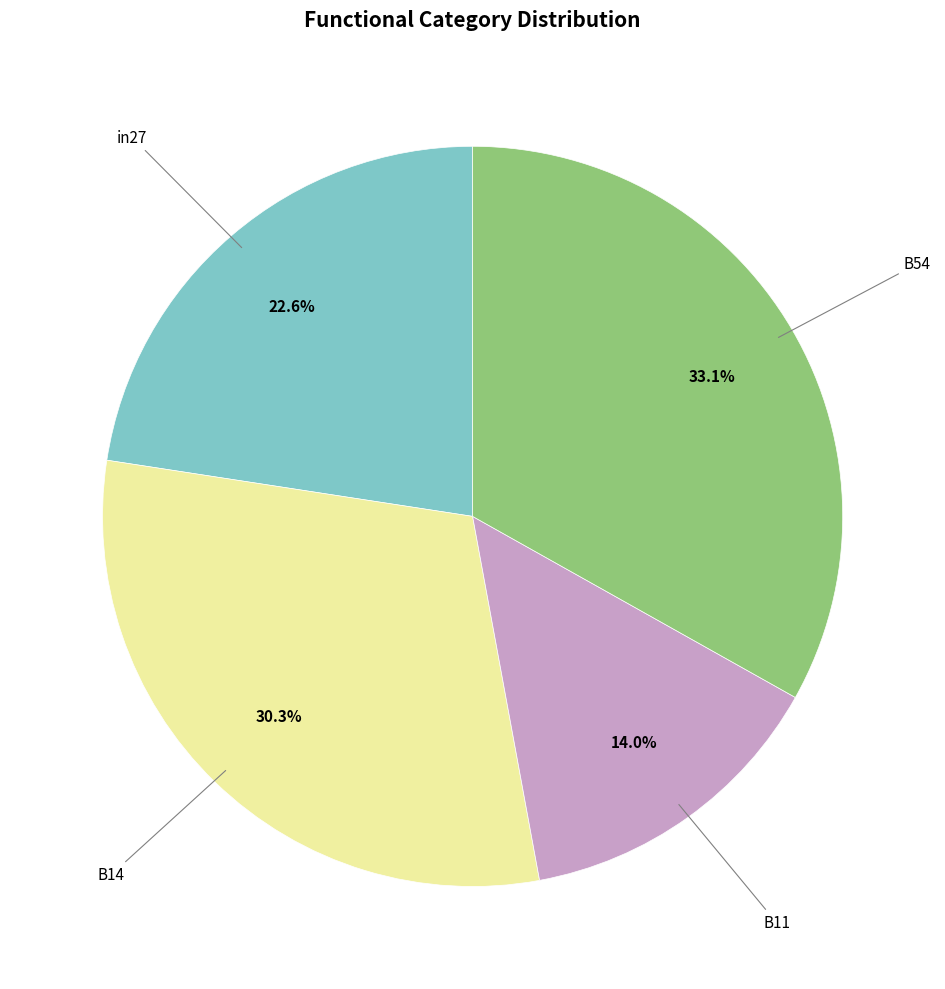

Is there a majority slice in this chart?

No